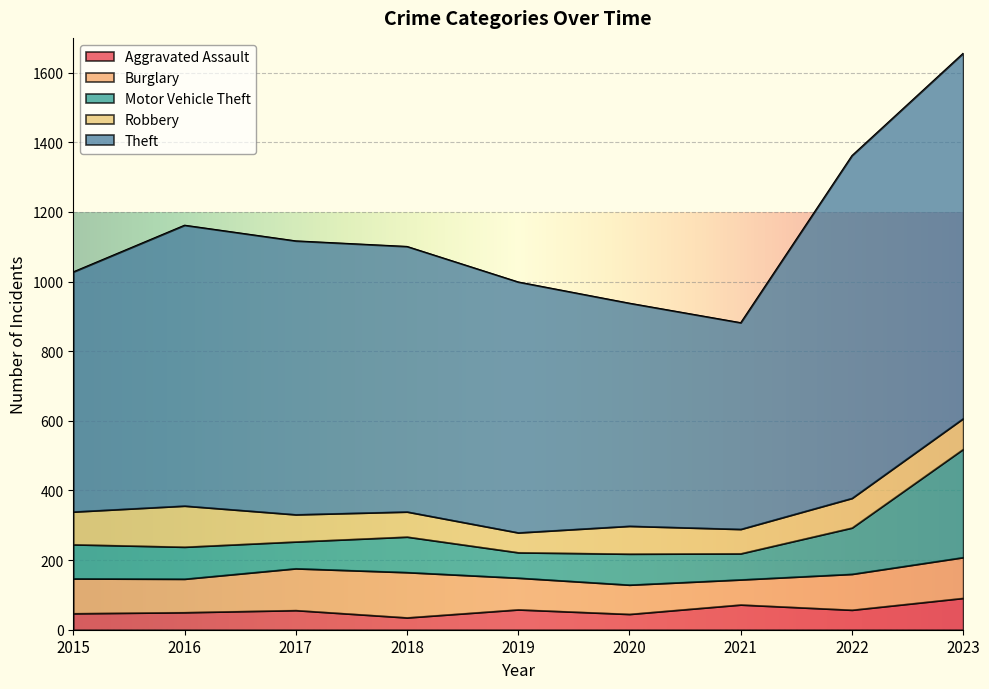

What is the spread (max minus min) of values at 2021?

523